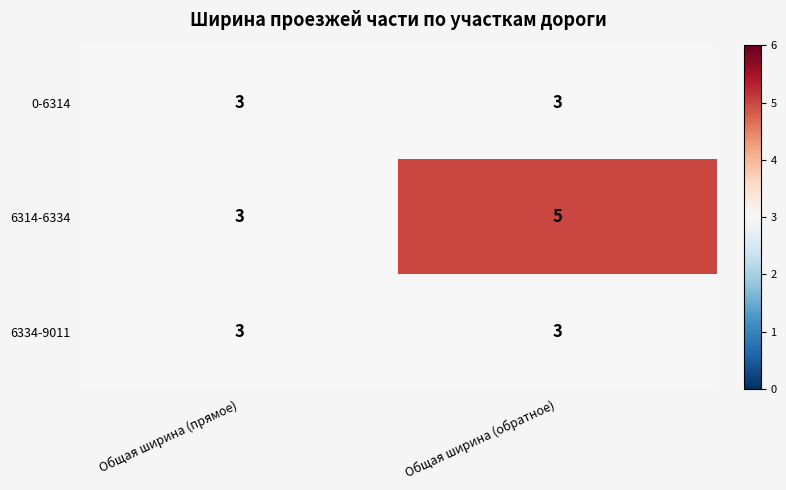

Which category has the highest value across all series?

Общая ширина (обратное)